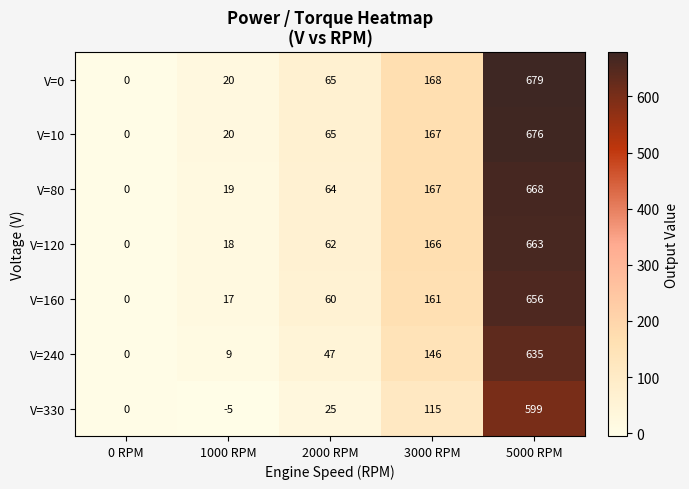

The V=160 series shows 17 at 1000 RPM. True or false?

True